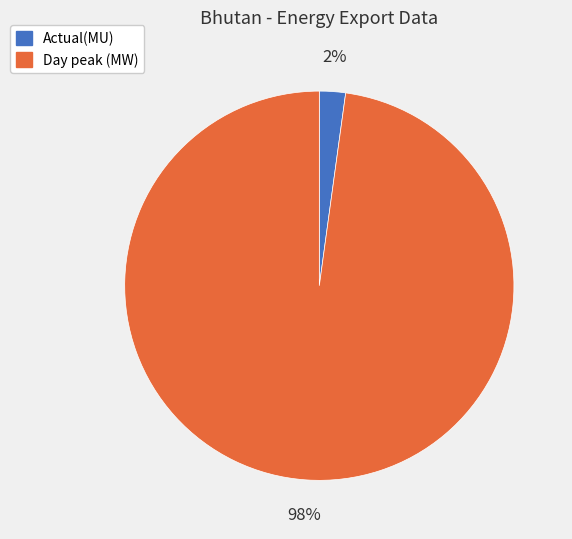

How many slices are in this pie chart?

2